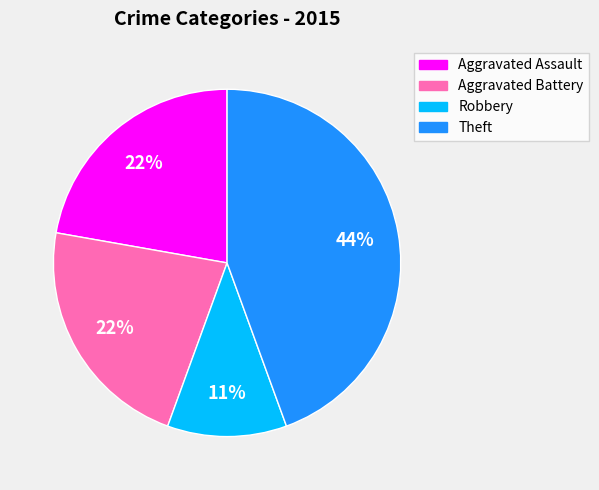

Which has a higher value, Aggravated Assault or Theft?

Theft